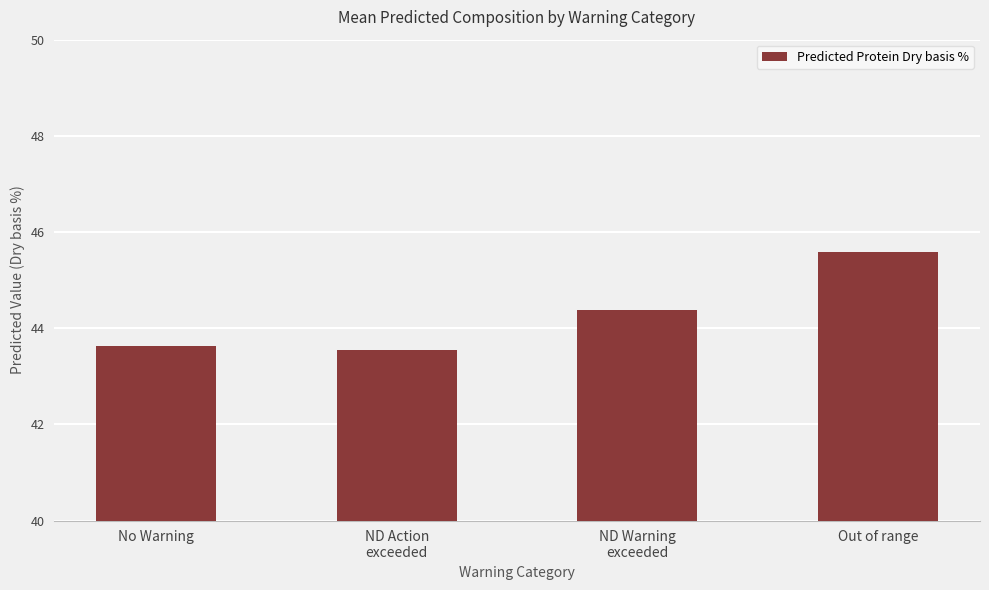

What is the label of the 1st bar from the right?

Out of range